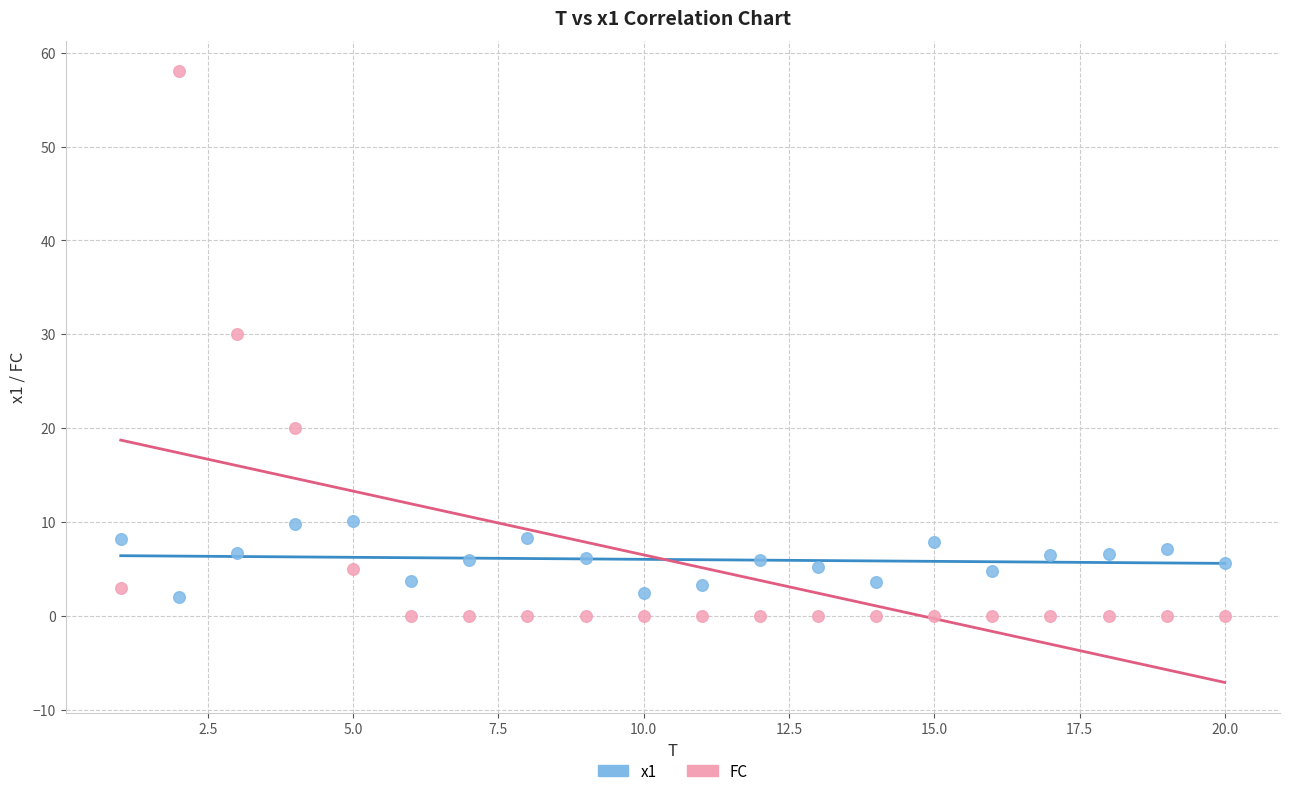

Which series has the largest Y range (max minus min)?

FC